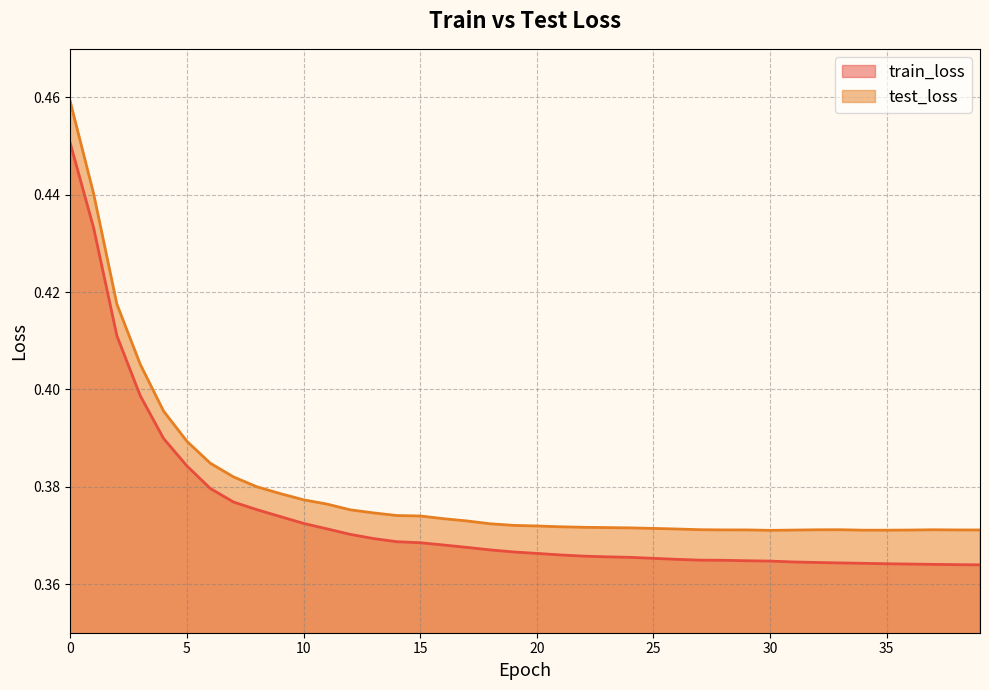

Reading left to right, list all the values displayed in this chart.

train_loss: 0=0.5	1=0.4	2=0.4	3=0.4	4=0.4	5=0.4	6=0.4	7=0.4	8=0.4	9=0.4	10=0.4	11=0.4	12=0.4	13=0.4	14=0.4	15=0.4	16=0.4	17=0.4	18=0.4	19=0.4	20=0.4	21=0.4	22=0.4	23=0.4	24=0.4	25=0.4	26=0.4	27=0.4	28=0.4	29=0.4	30=0.4	31=0.4	32=0.4	33=0.4	34=0.4	35=0.4	36=0.4	37=0.4	38=0.4	39=0.4
test_loss: 0=0.5	1=0.4	2=0.4	3=0.4	4=0.4	5=0.4	6=0.4	7=0.4	8=0.4	9=0.4	10=0.4	11=0.4	12=0.4	13=0.4	14=0.4	15=0.4	16=0.4	17=0.4	18=0.4	19=0.4	20=0.4	21=0.4	22=0.4	23=0.4	24=0.4	25=0.4	26=0.4	27=0.4	28=0.4	29=0.4	30=0.4	31=0.4	32=0.4	33=0.4	34=0.4	35=0.4	36=0.4	37=0.4	38=0.4	39=0.4